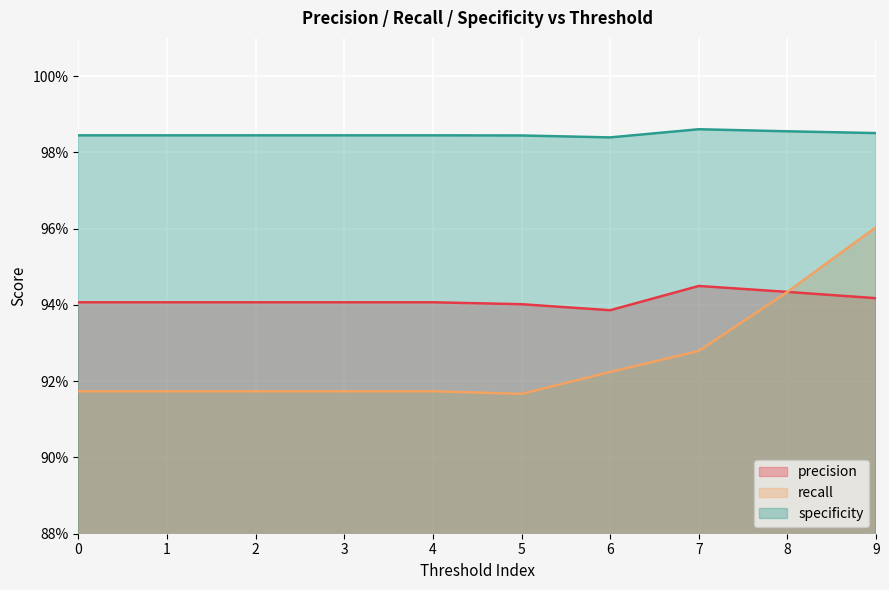

The precision series shows 0.2 at 4. True or false?

False